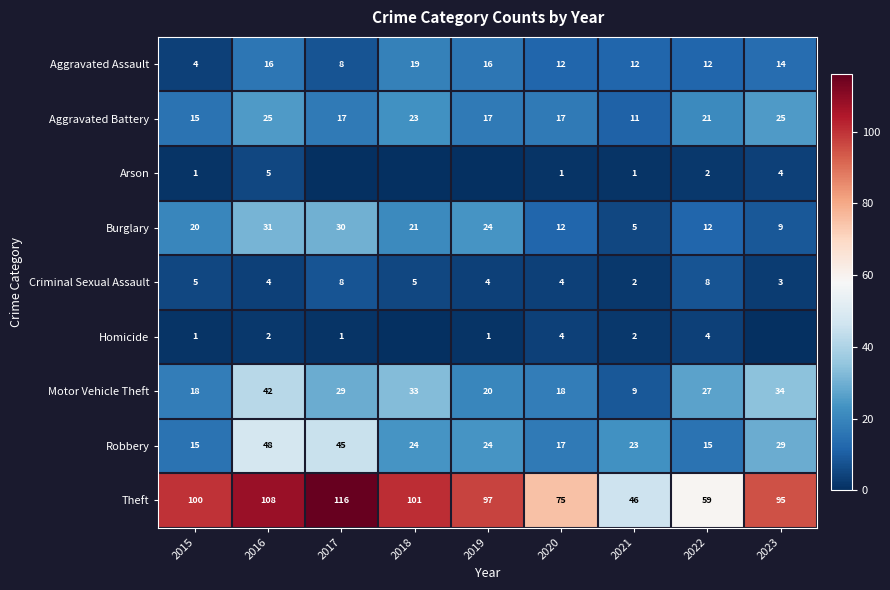

Is the value of Robbery at 2016 greater than the value of Arson at 2023?

Yes